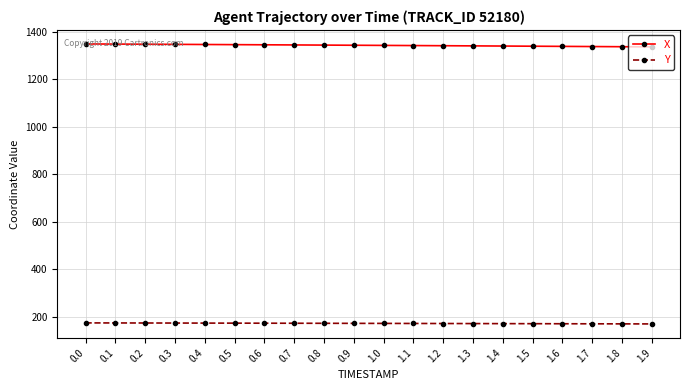

The value of X at 1.3 is 1341.5. True or false?

True